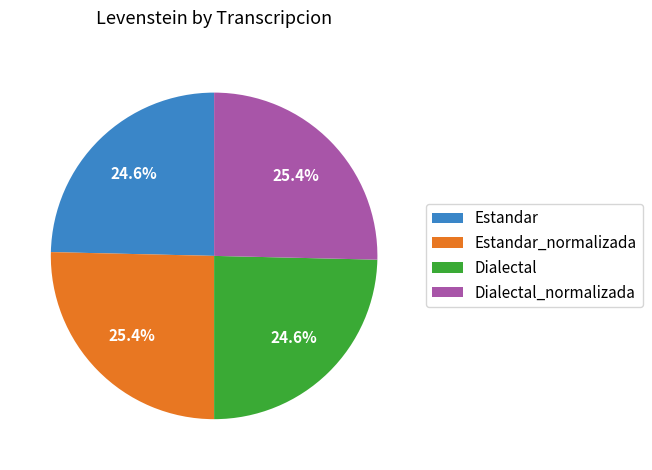

Approximately how many times larger is the value at Dialectal compared to Estandar?

1.0